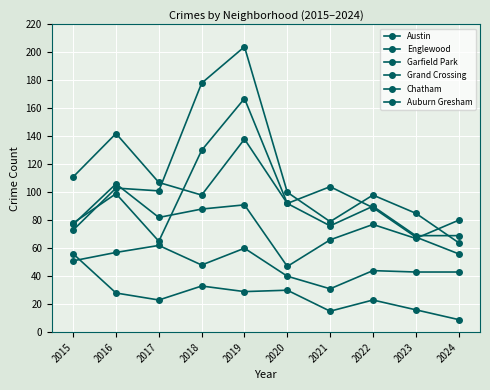

How many lines are shown in the chart?

6